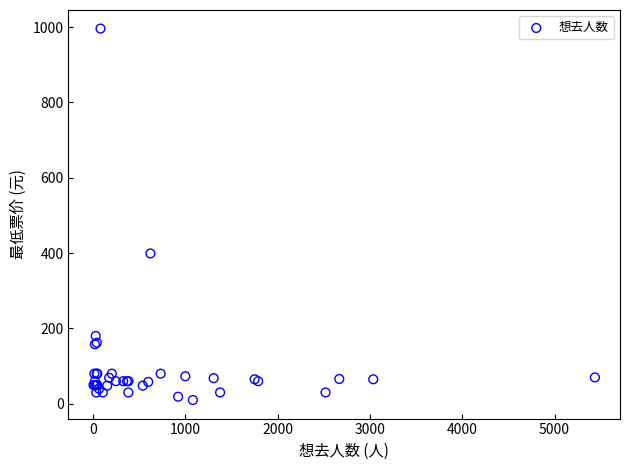

What Y value in the scatter plot is closest to 503?

399.0